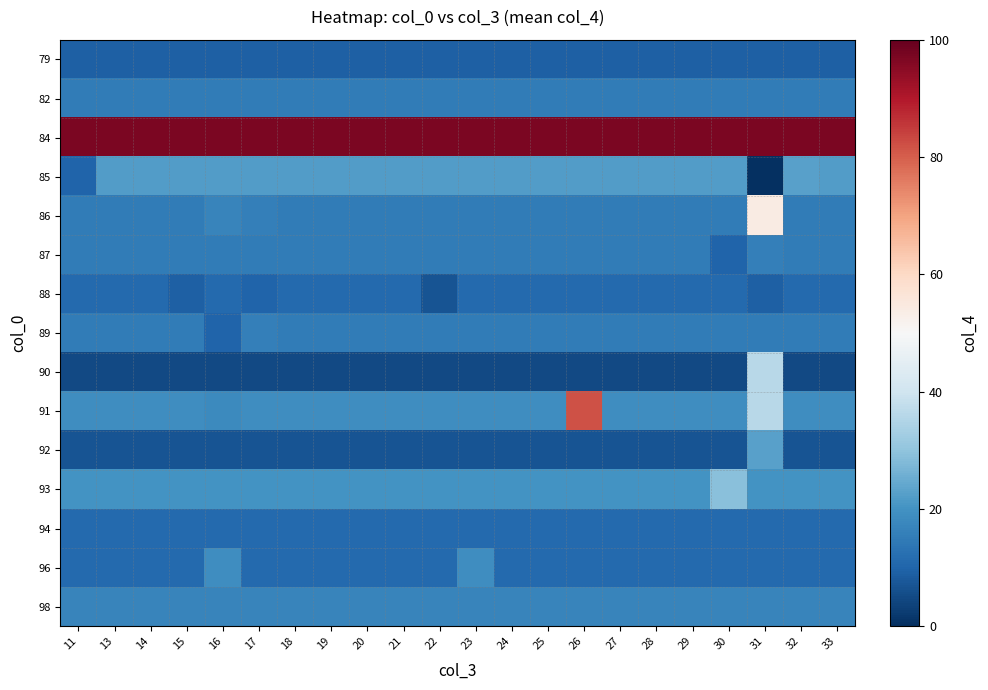

What is the total value across all series at 21?

289